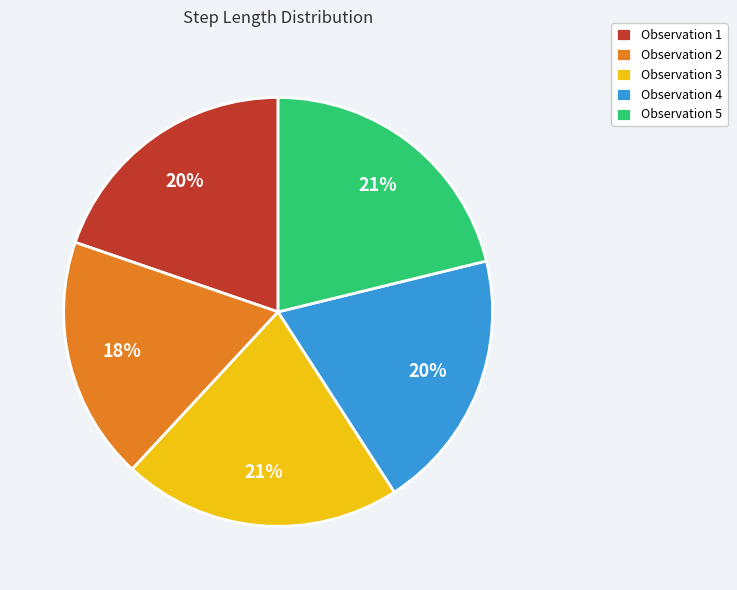

True or false: Observation 3 accounts for 21% of the total.

True